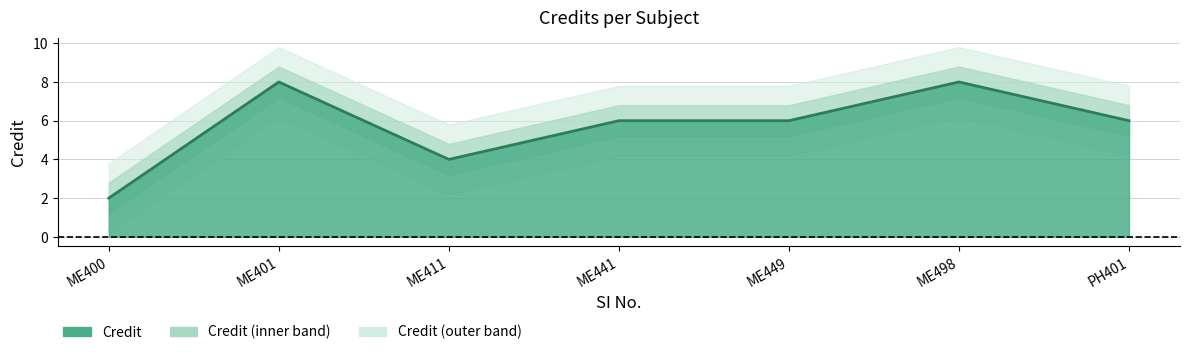

The value at ME449 is 3. True or false?

False